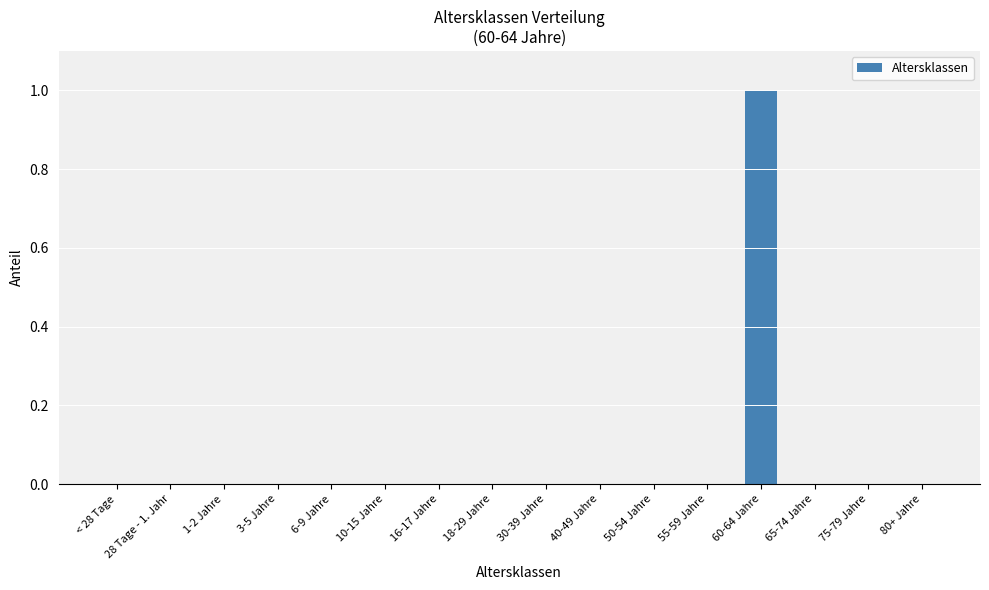

What is the change in value from 16-17 Jahre to 60-64 Jahre?

+1